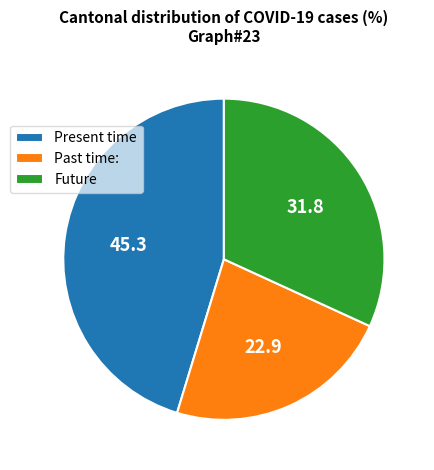

Count the number of slices in the pie.

3